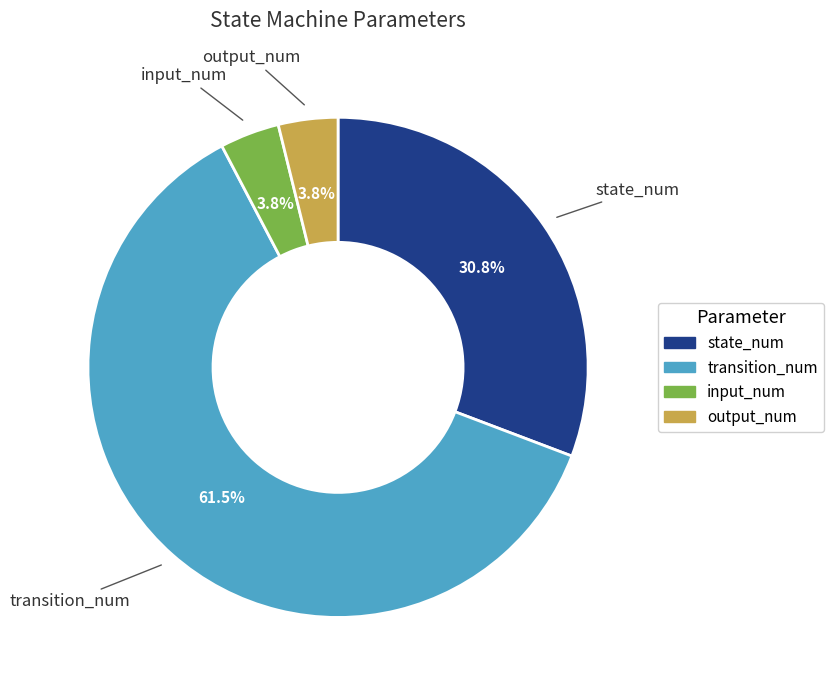

What percentage is the input_num slice, to the nearest percent?

4%